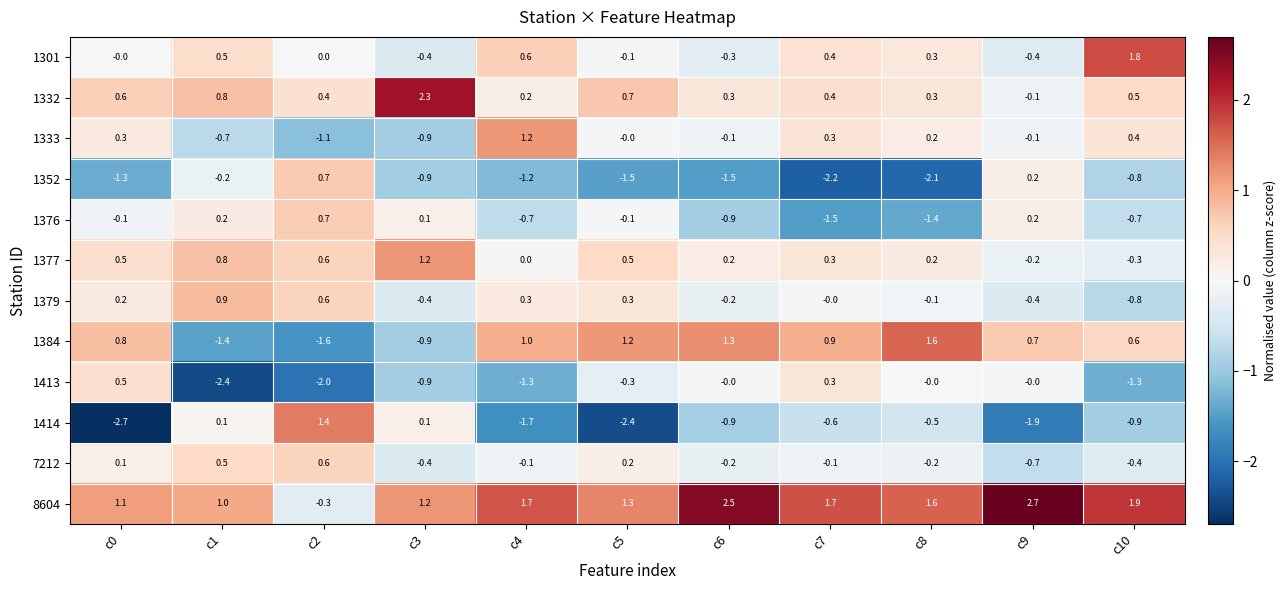

True or false: 8604 has a value of 0.7 at c4.

False